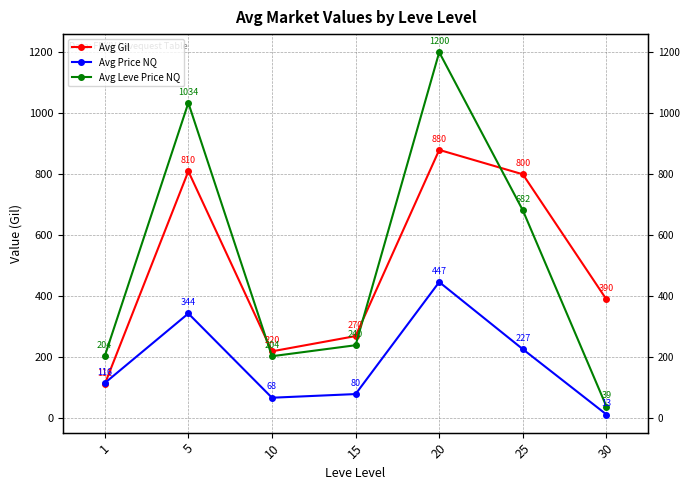

True or false: Avg Leve Price NQ has a value of 204 at 10.

True